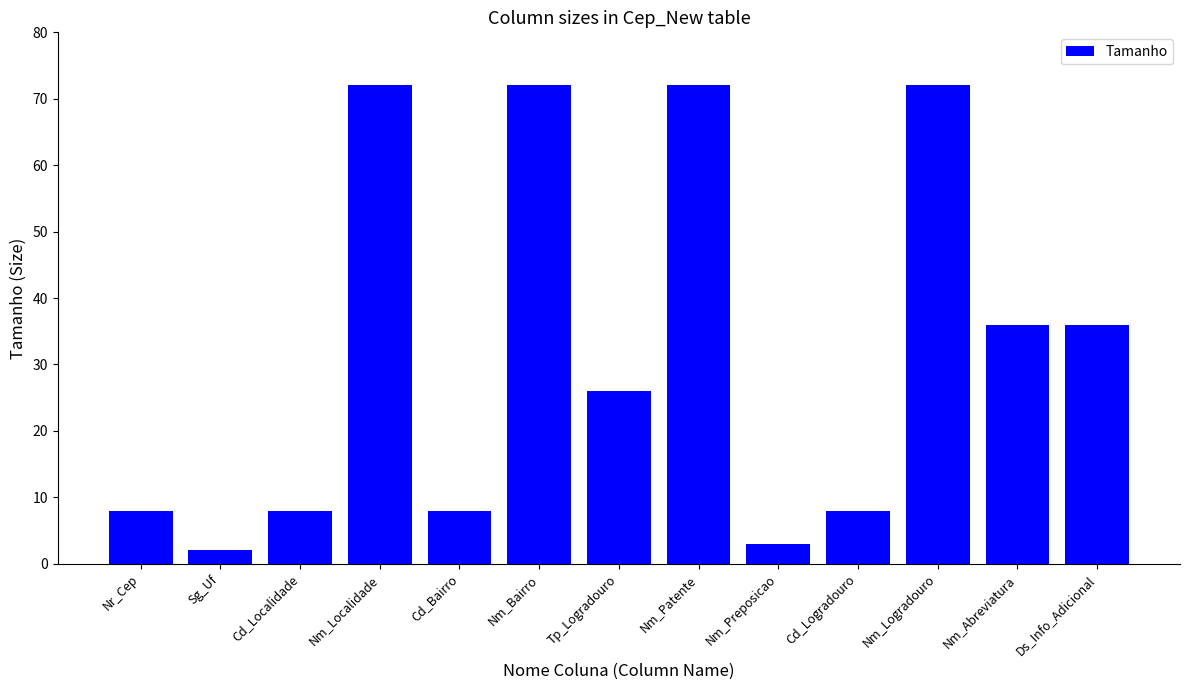

Reading left to right, transcribe all the data shown in this chart.

Nr_Cep=8	Sg_Uf=2	Cd_Localidade=8	Nm_Localidade=72	Cd_Bairro=8	Nm_Bairro=72	Tp_Logradouro=26	Nm_Patente=72	Nm_Preposicao=3	Cd_Logradouro=8	Nm_Logradouro=72	Nm_Abreviatura=36	Ds_Info_Adicional=36